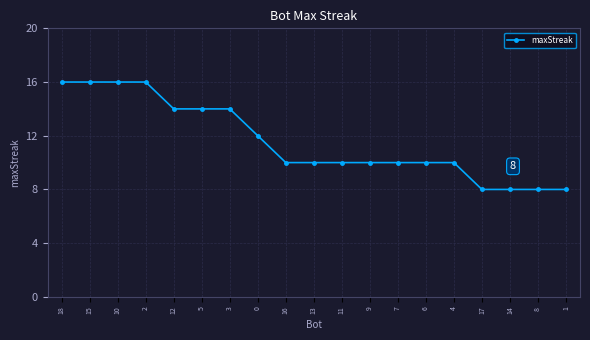

Approximately how many times larger is the value at 16 compared to 13?

1.0